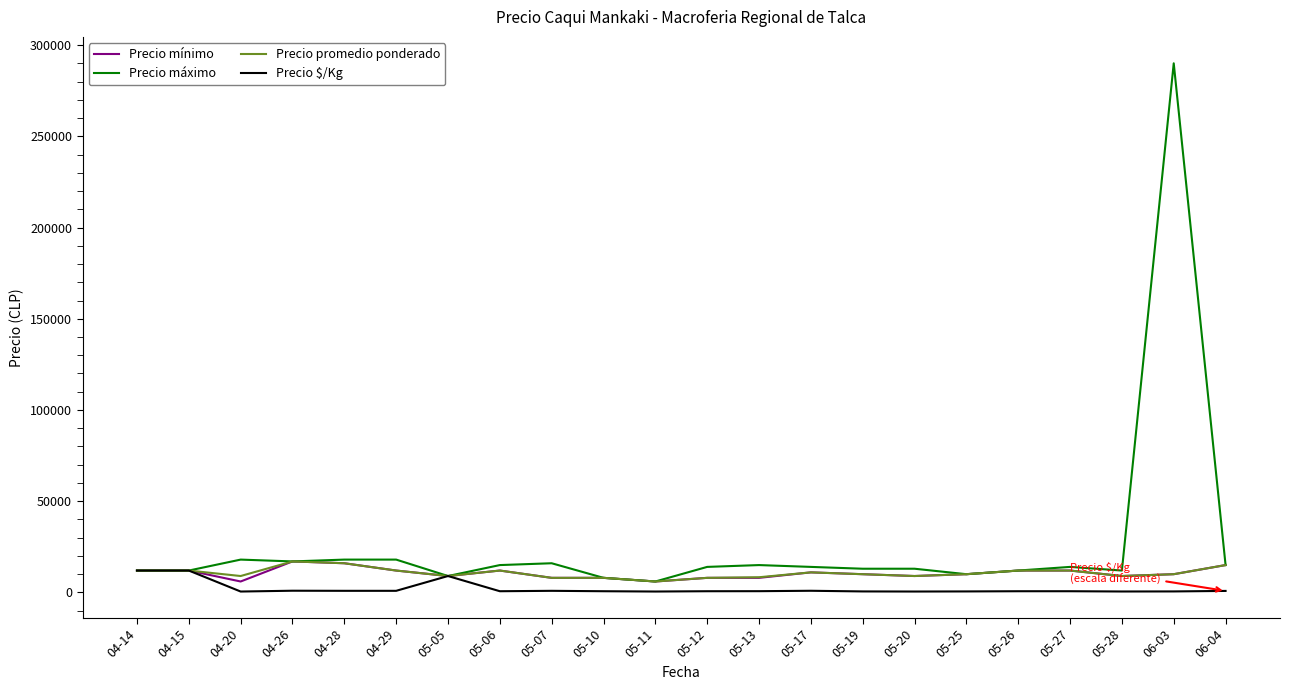

What are all the series names shown in the legend?

Precio mínimo, Precio máximo, Precio promedio ponderado, Precio $/Kg